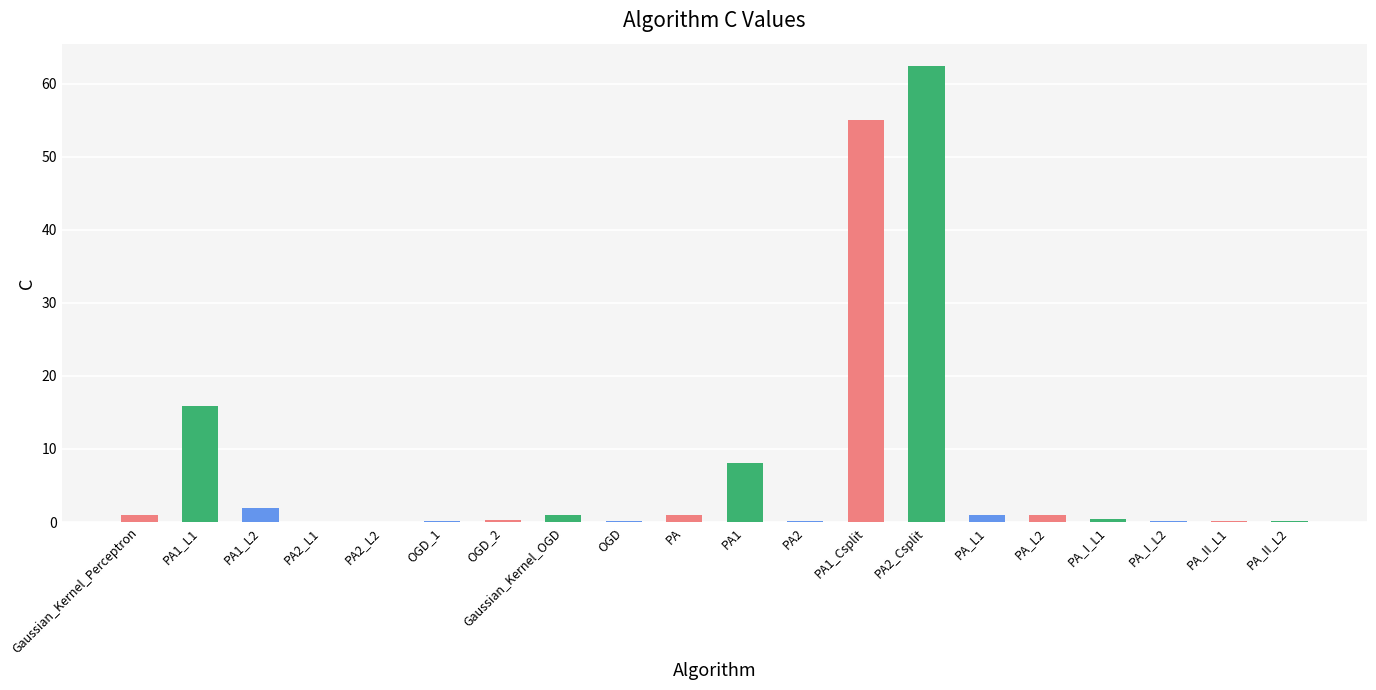

What is the sum of the values at OGD_2 and PA1_L2?

2.1